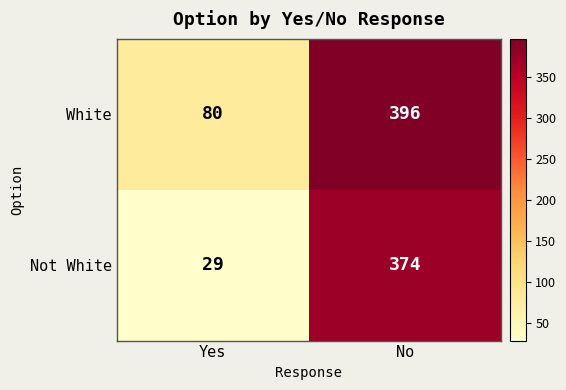

Rank the series at Yes from highest to lowest value.

White, Not White